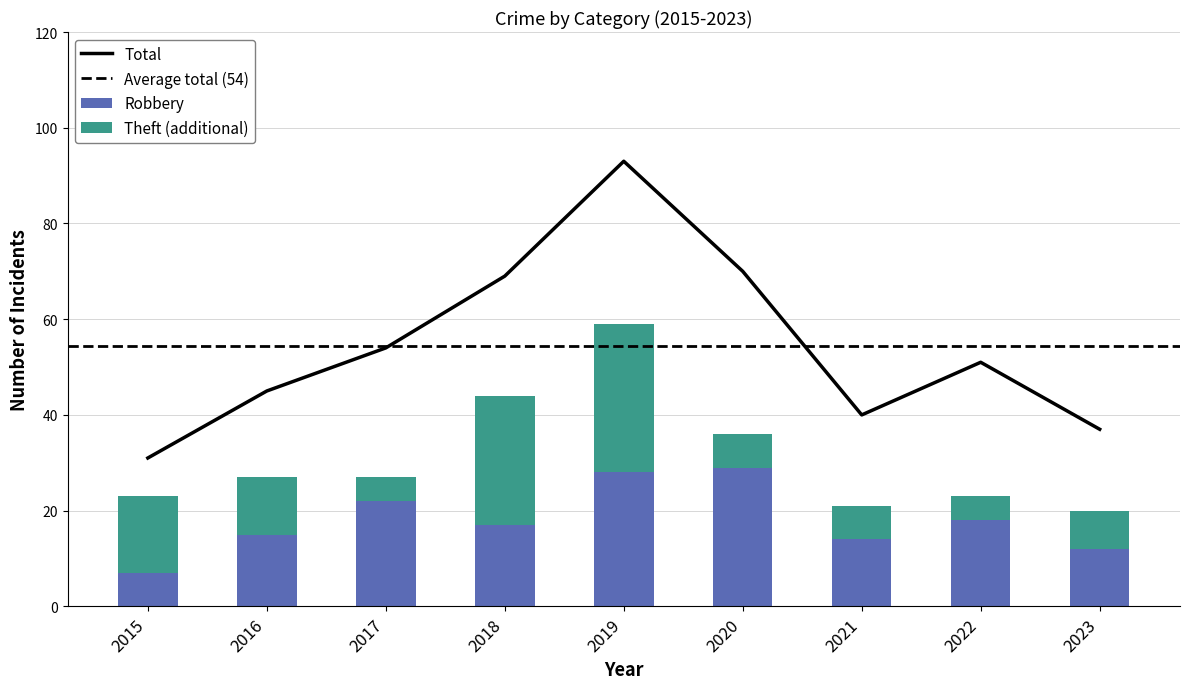

Is it true that Robbery equals 5 at 2015?

False